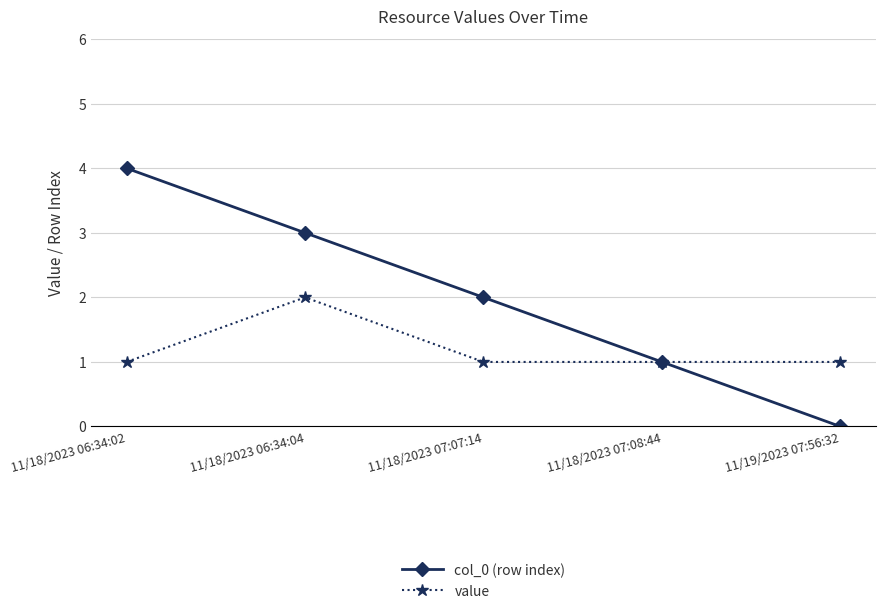

What is the label of the 4th point from the left?

11/18/2023 07:08:44